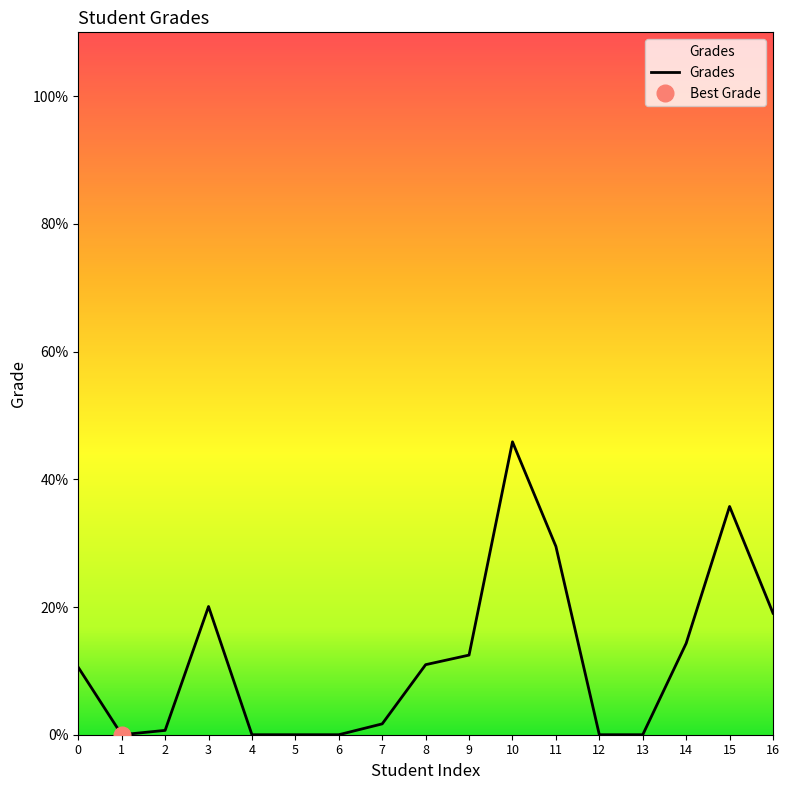

True or false: the data shows 19.5 at 12.

False